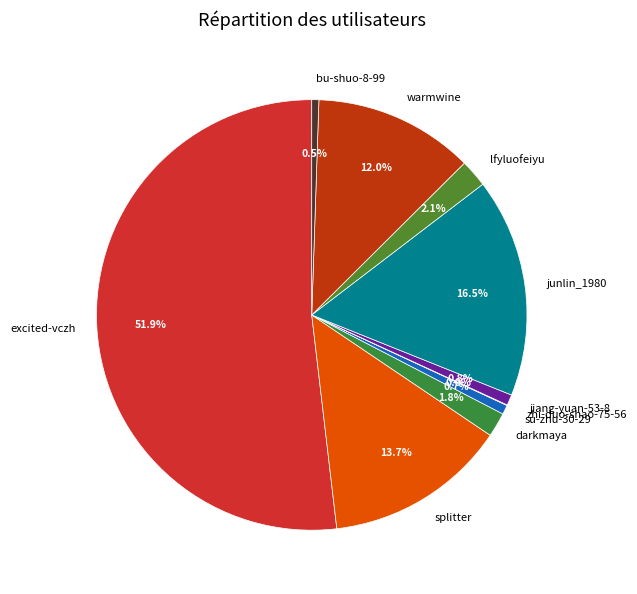

What portion of the pie excludes splitter?

86.3%